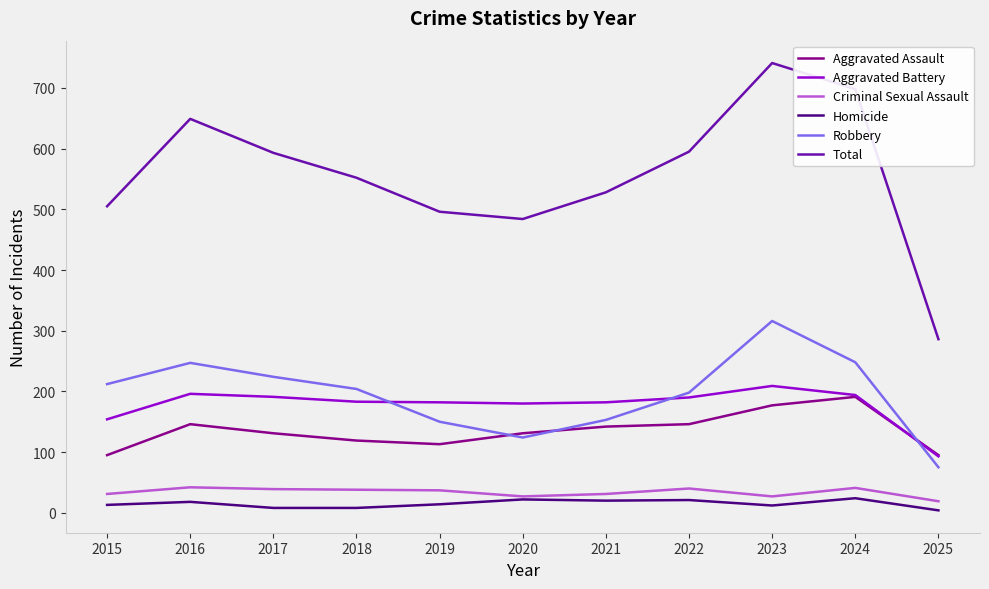

What is the approximate value of Criminal Sexual Assault at 2016, to the nearest 10?

40